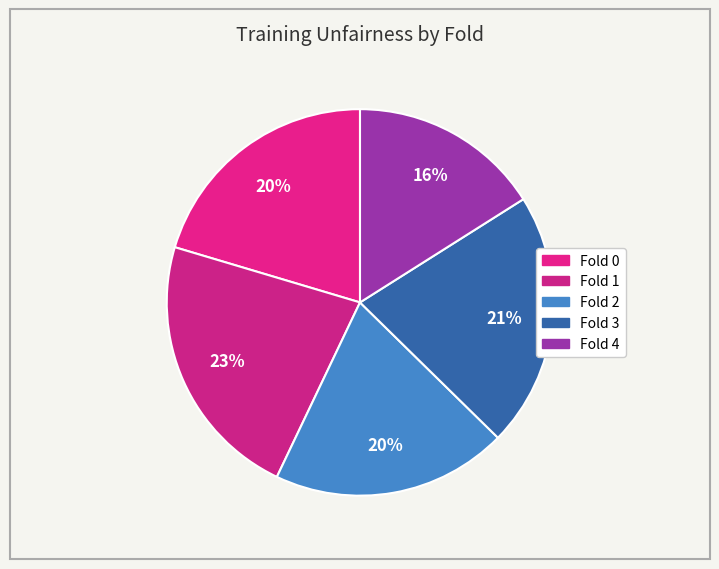

Is it true that Fold 0 is 13% of the pie?

False